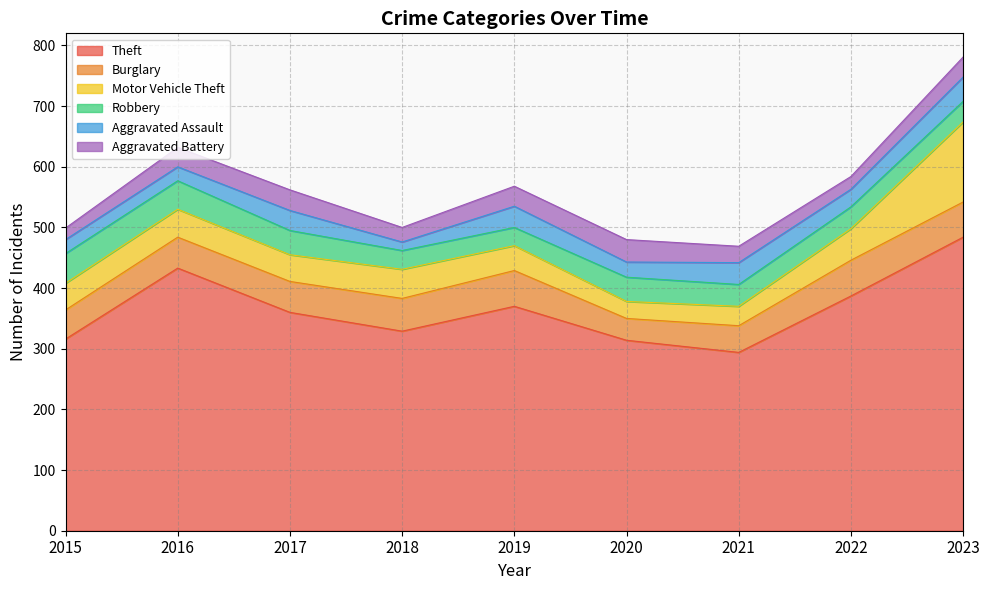

Where is the first local minimum for Robbery?

2019